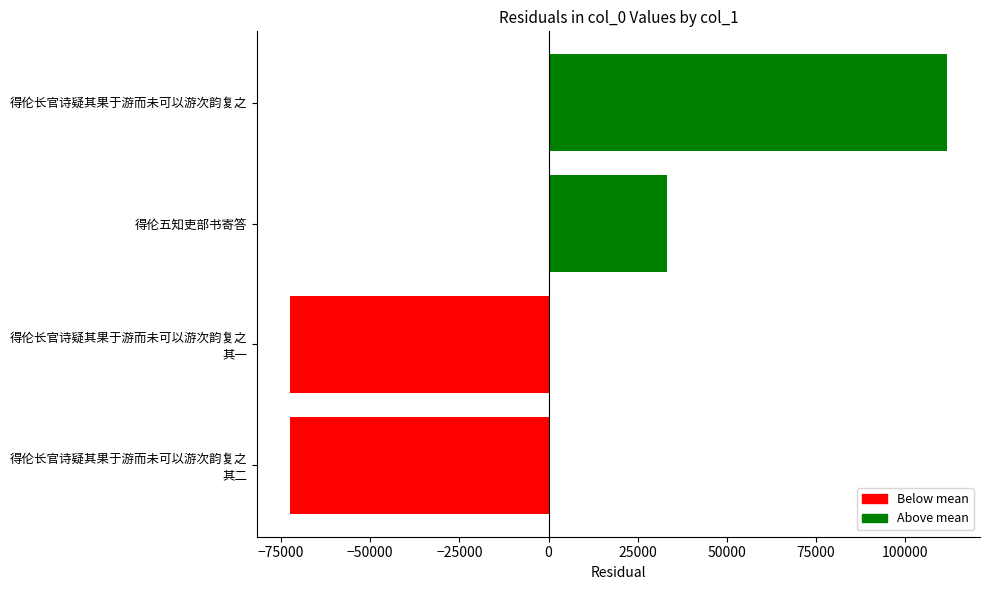

What is the ratio of the value at 得伦长官诗疑其果于游而未可以游次韵复之 to the value at 得伦五知吏部书寄答?

3.4